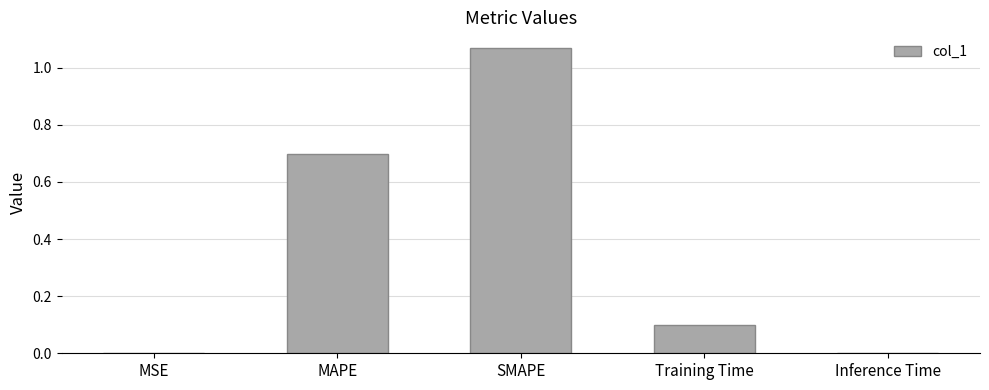

Are the bars horizontal?

No